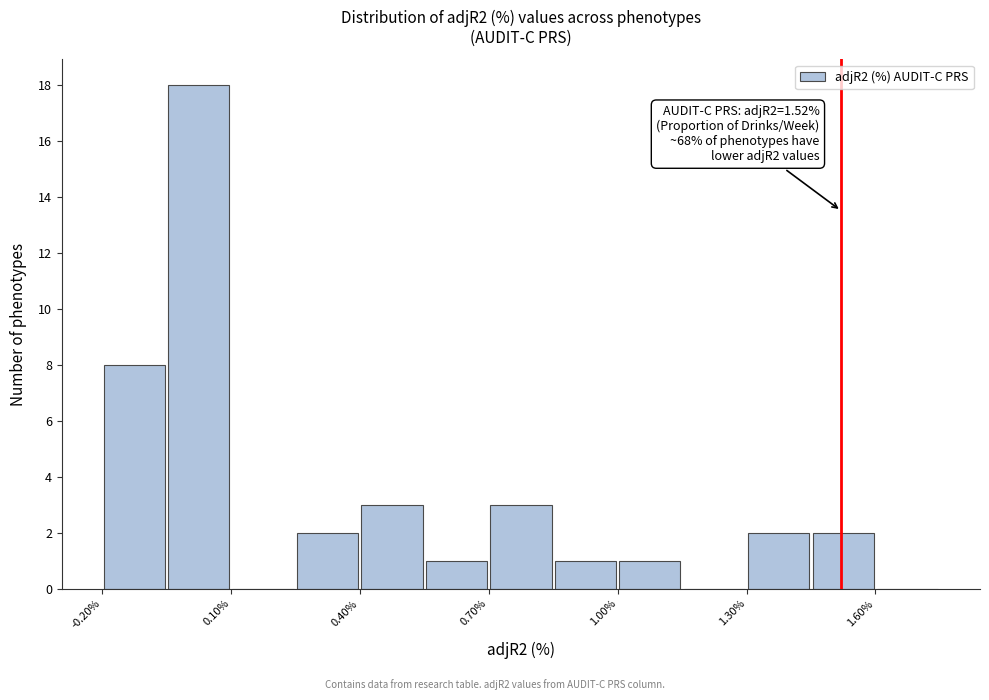

Around what value on the x-axis is the tallest bar? Give the approximate position of its centre, as read against the axis.

0.05